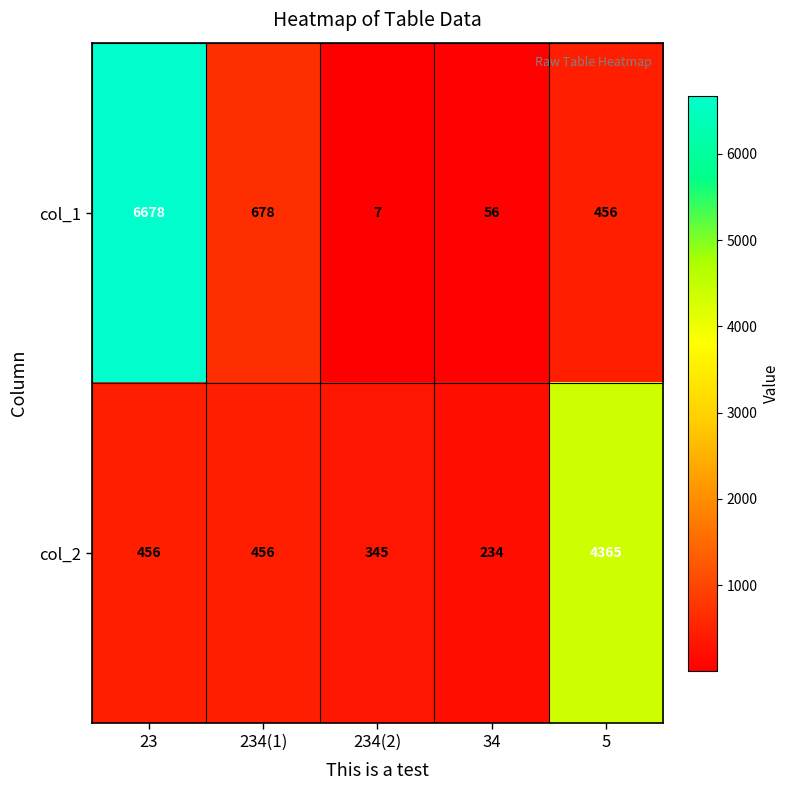

Reading right to left, list all the values displayed in this chart.

col_1: 456	56	7	678	6678
col_2: 4365	234	345	456	456